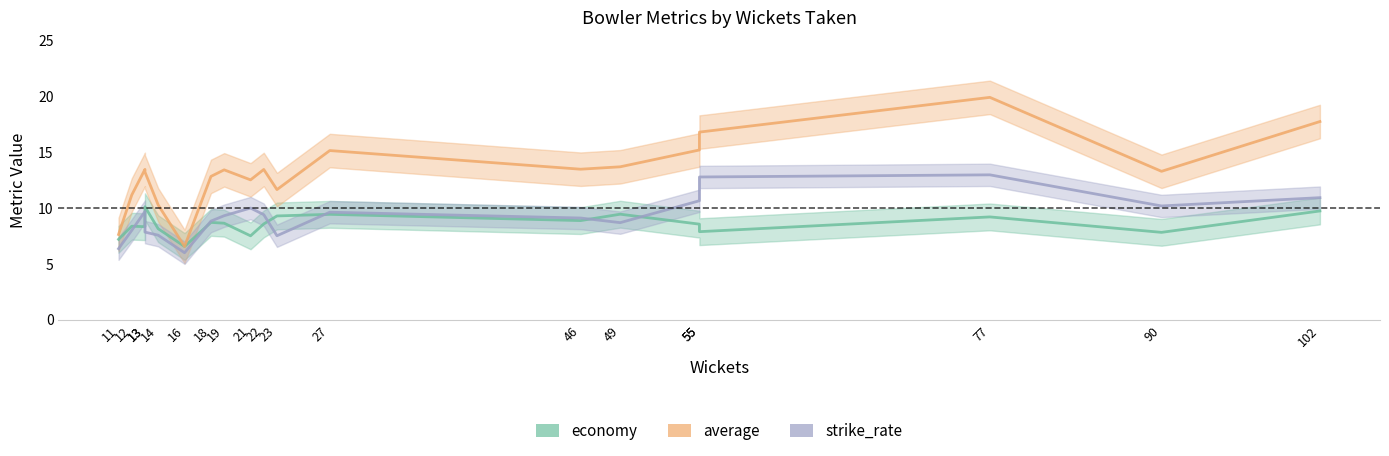

Reading left to right, extract all data points from this chart.

economy: 11=7.2	12=8.4	13=8.3	13=10.1	14=8.2	16=6.6	18=8.7	19=8.6	21=7.5	22=8.6	23=9.3	27=9.4	46=8.9	49=9.5	55=8.6	55=7.9	77=9.2	90=7.8	102=9.7
average: 11=7.6	12=11.2	13=13.5	13=13.2	14=10.3	16=6.6	18=12.8	19=13.4	21=12.5	22=13.5	23=11.7	27=15.1	46=13.5	49=13.7	55=15.2	55=16.8	77=19.9	90=13.3	102=17.7
strike_rate: 11=6.4	12=8.0	13=9.7	13=7.8	14=7.6	16=6.0	18=8.8	19=9.3	21=10.0	22=9.4	23=7.5	27=9.6	46=9.1	49=8.7	55=10.7	55=12.8	77=13.0	90=10.2	102=10.9